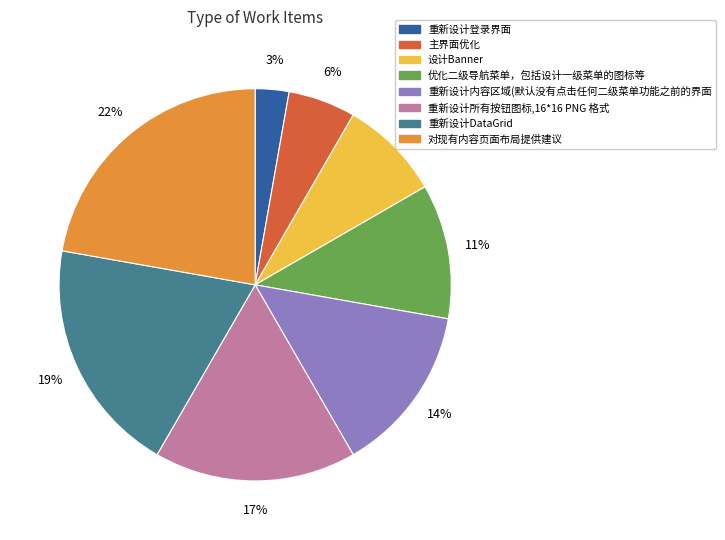

Which slice is the smallest?

重新设计登录界面